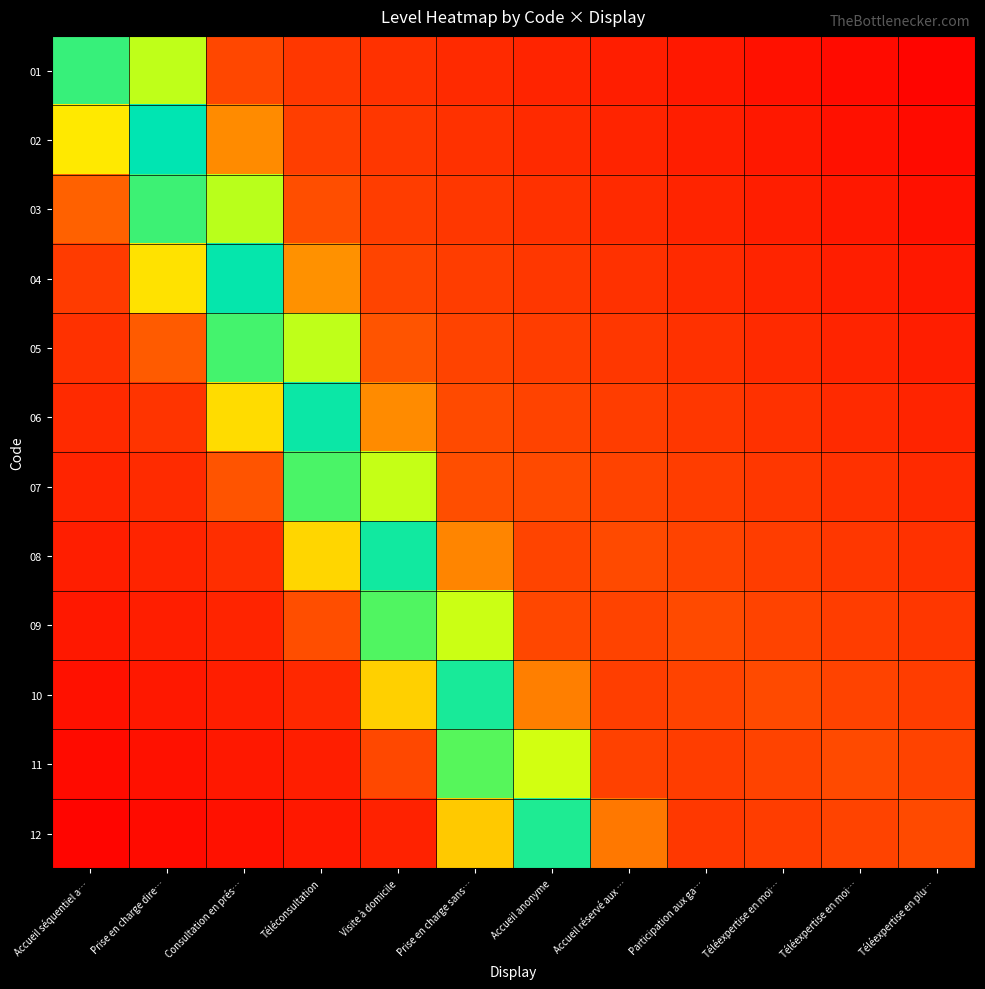

How many series are shown in this chart?

12